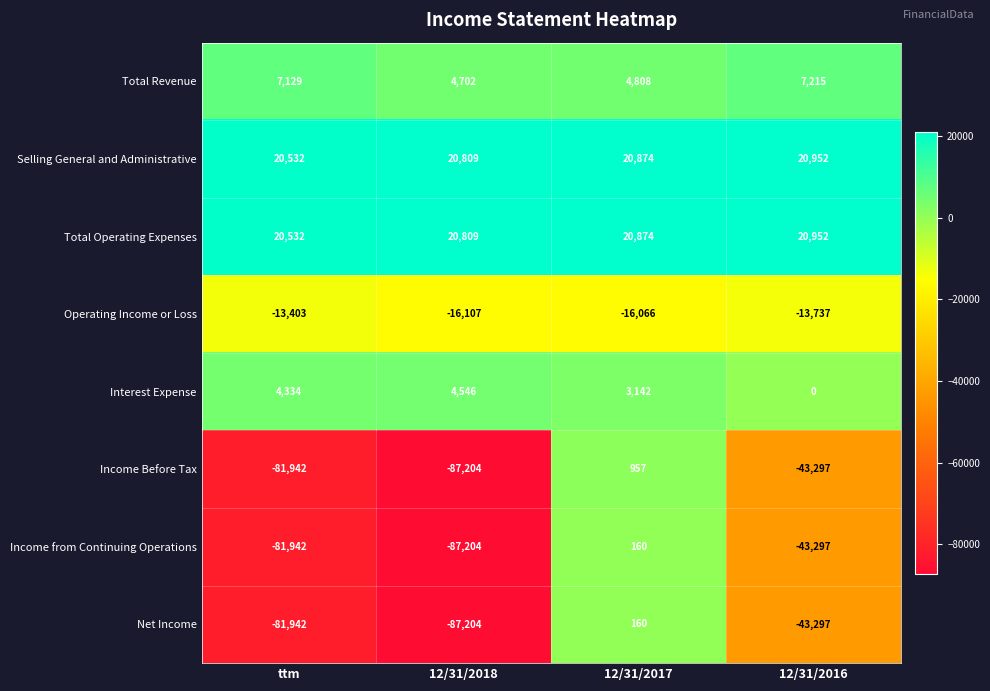

What is the total value across all series at ttm?

-206702